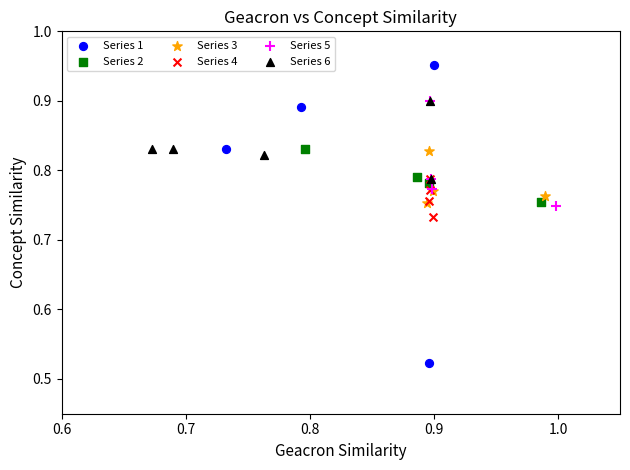

Which series contains the lowest Y value?

Series 1